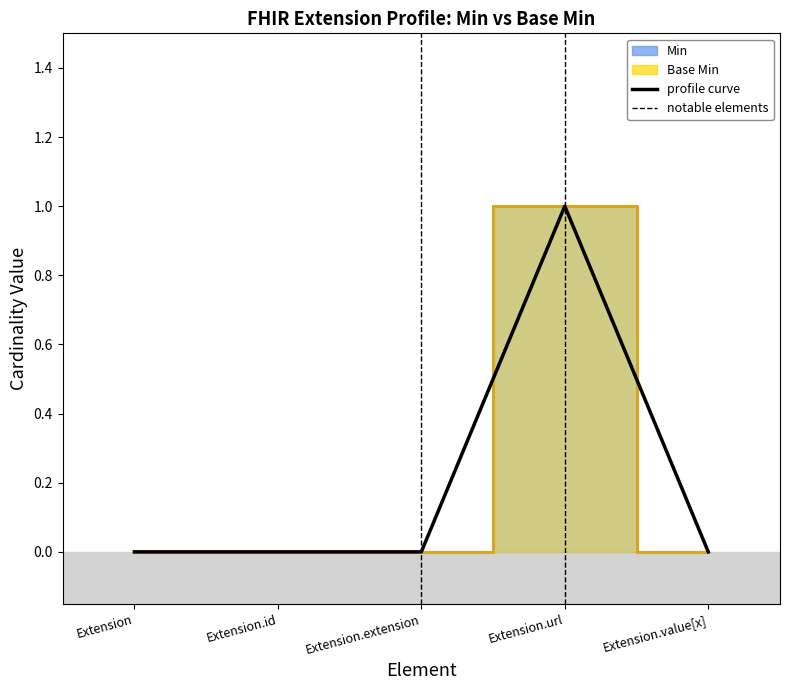

Reading left to right, extract all data points from this chart.

0	0	0	1	0